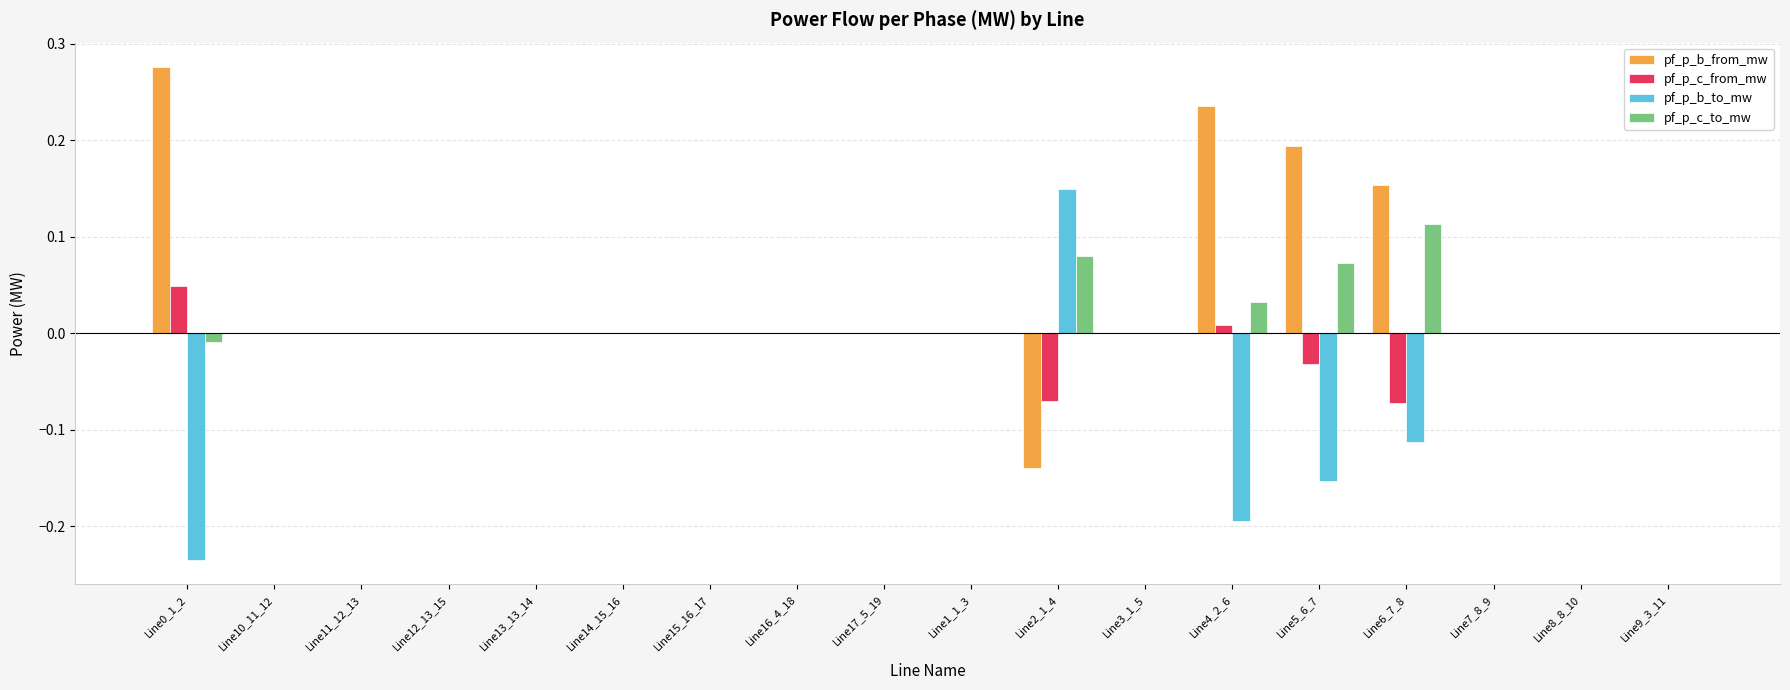

True or false: pf_p_b_to_mw has a value of 0.0 at Line17_5_19.

True